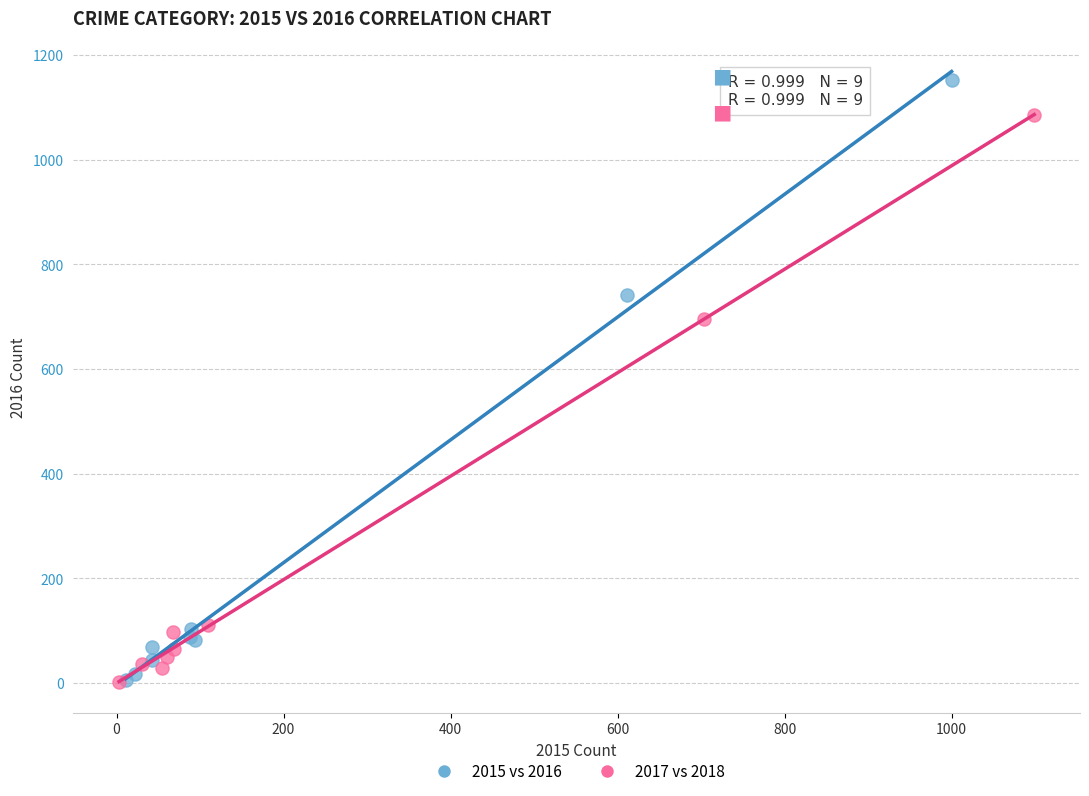

What are all the series names shown in the legend?

2015 vs 2016, 2017 vs 2018